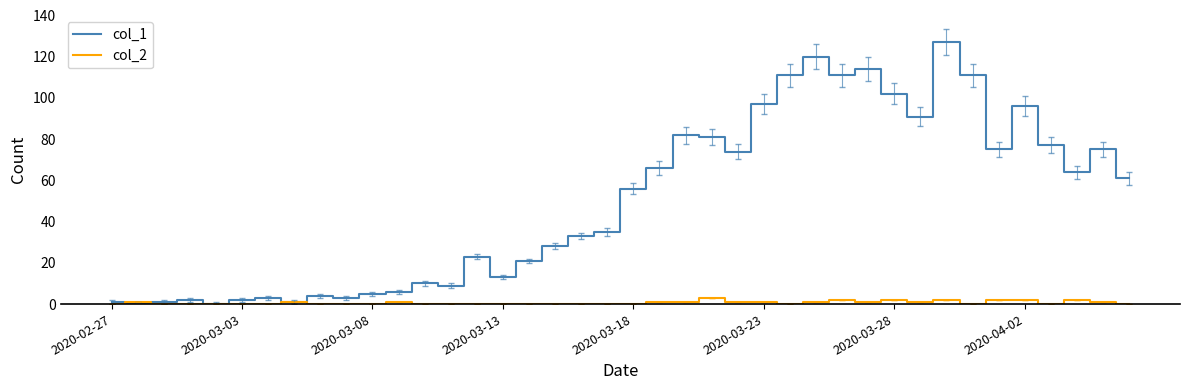

What is the greatest value displayed?

127